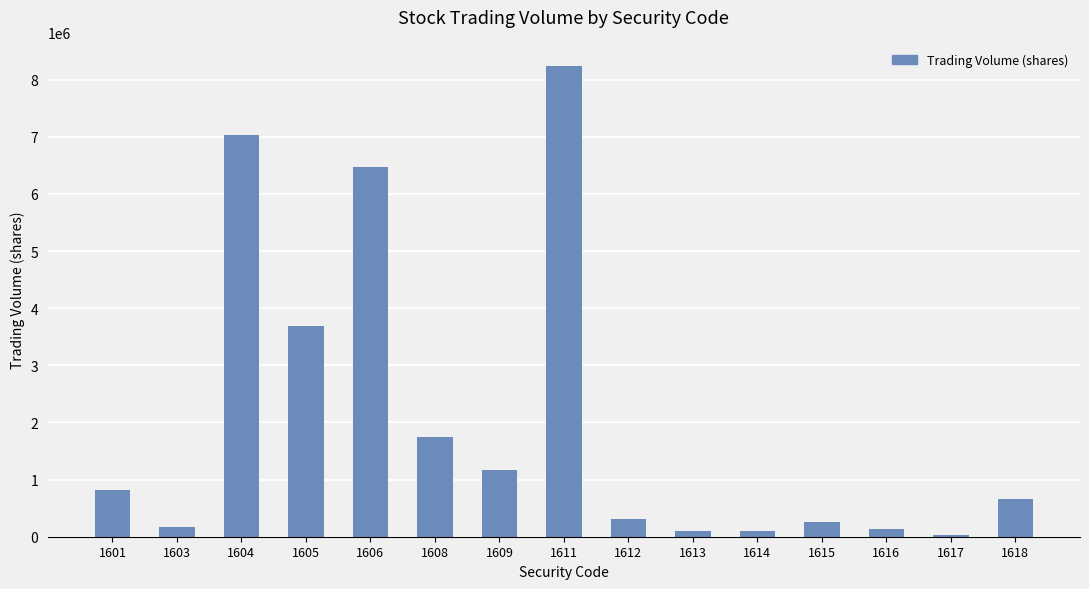

What is the ratio of the value at 1615 to the value at 1616?

1.9